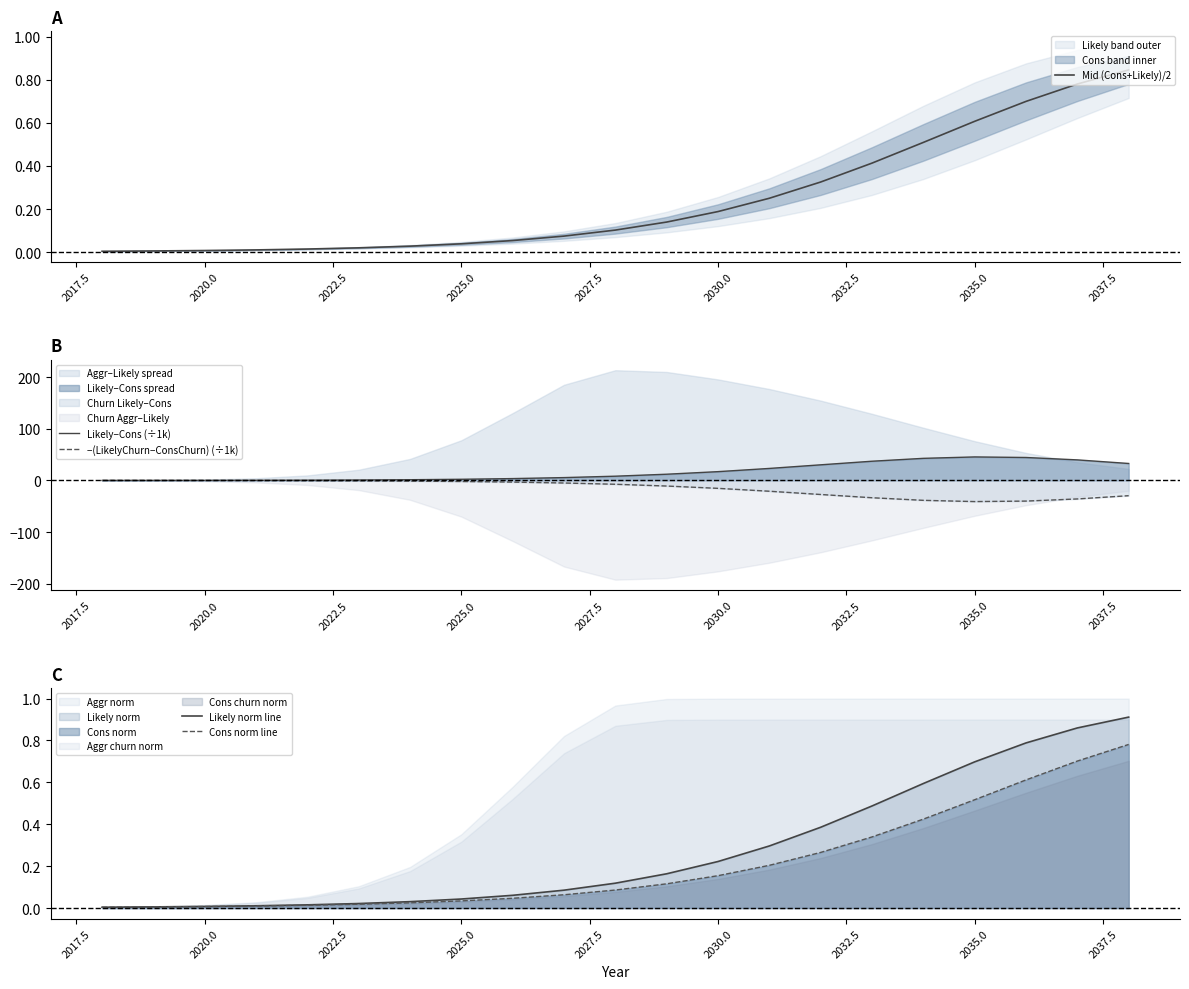

True or false: Likely norm line has more than 1 points higher than both neighbors.

False